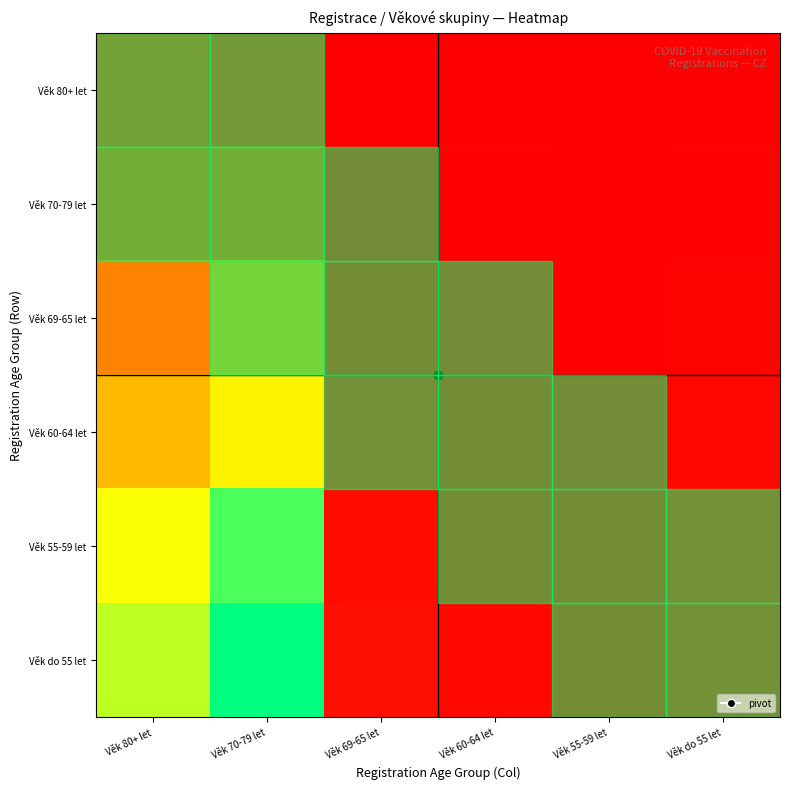

Between Věk 80+ let and Věk 70-79 let, which is larger?

Věk 80+ let